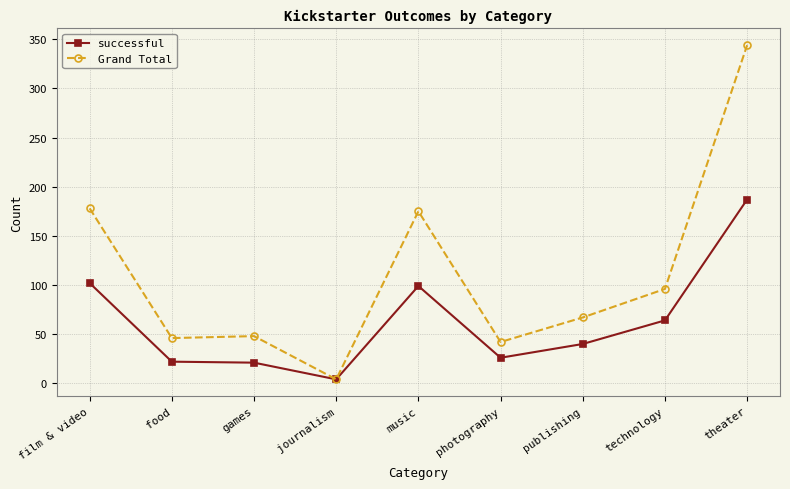

Where does the successful series first go above 40?

film & video